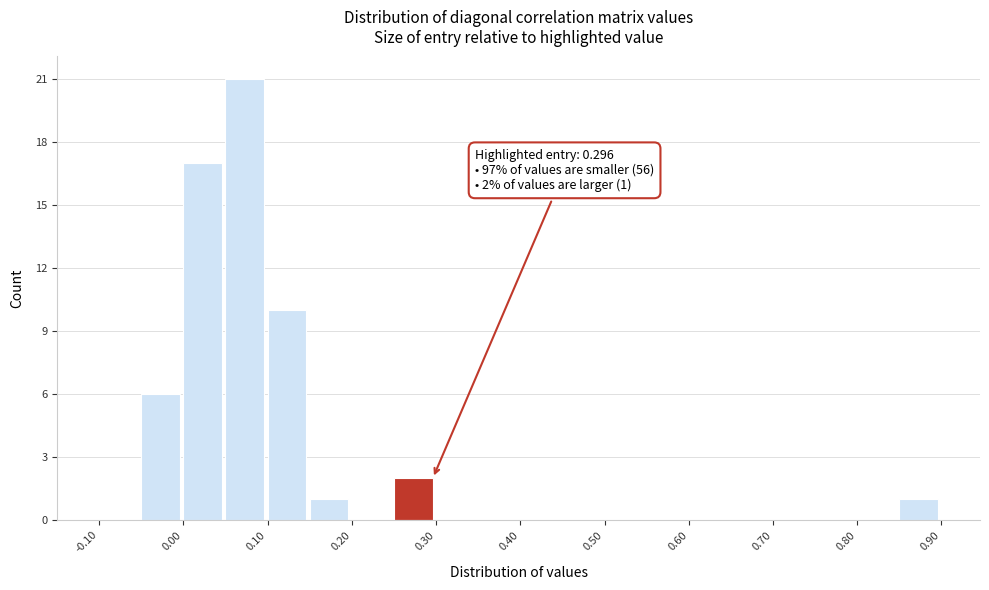

Over which range of the x-axis is the bar tallest?

0.05 to 0.10